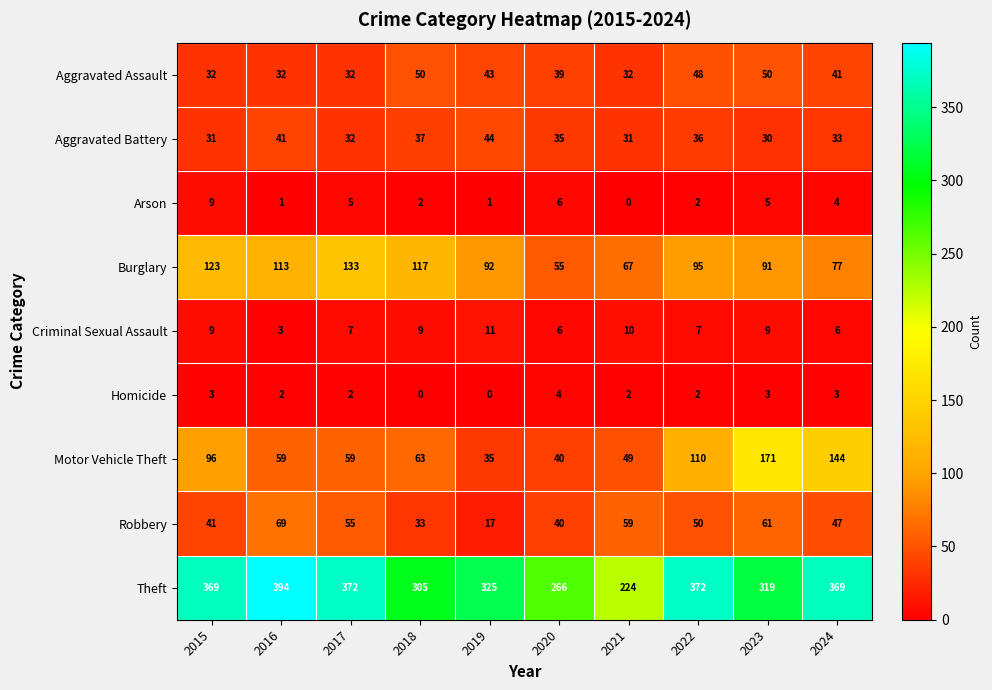

The value of Motor Vehicle Theft at 2023 is 107. True or false?

False